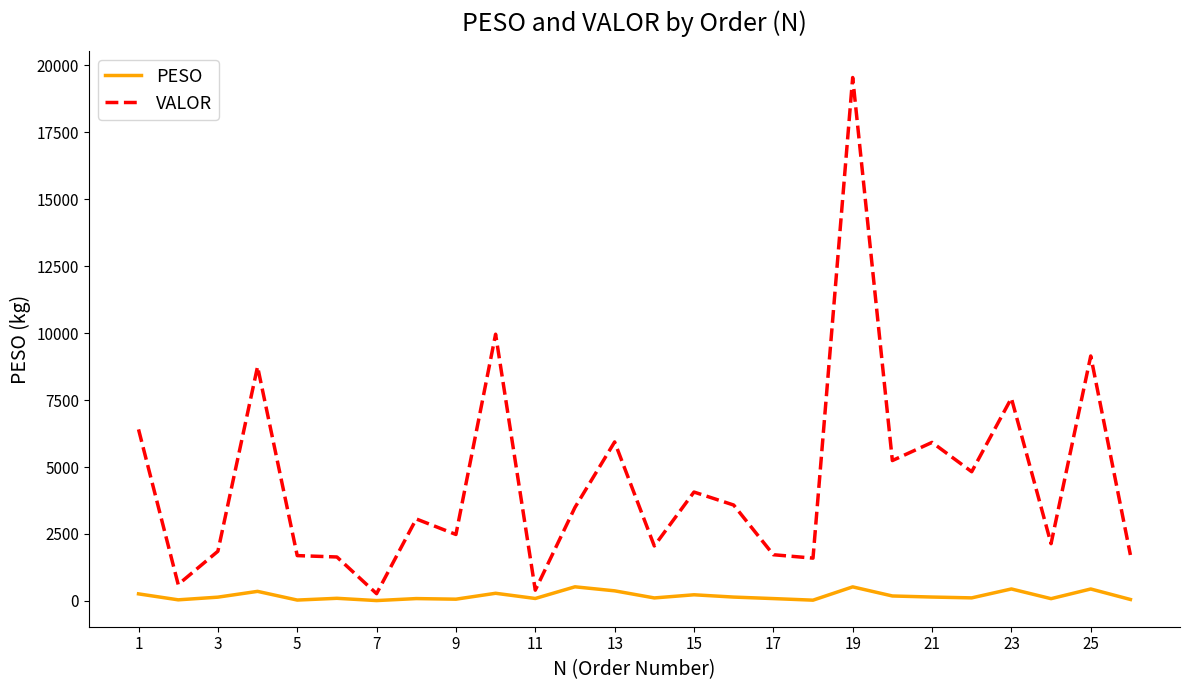

List the series in order of their overall mean, lowest first.

PESO, VALOR